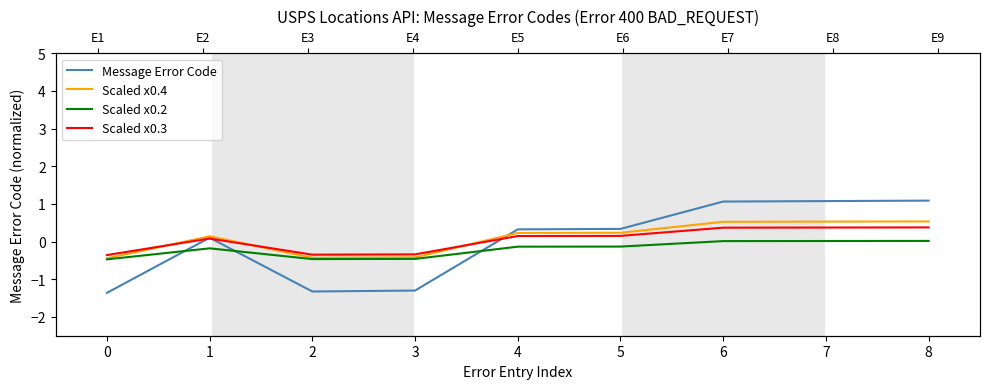

Which series has the largest range (max minus min)?

Message Error Code